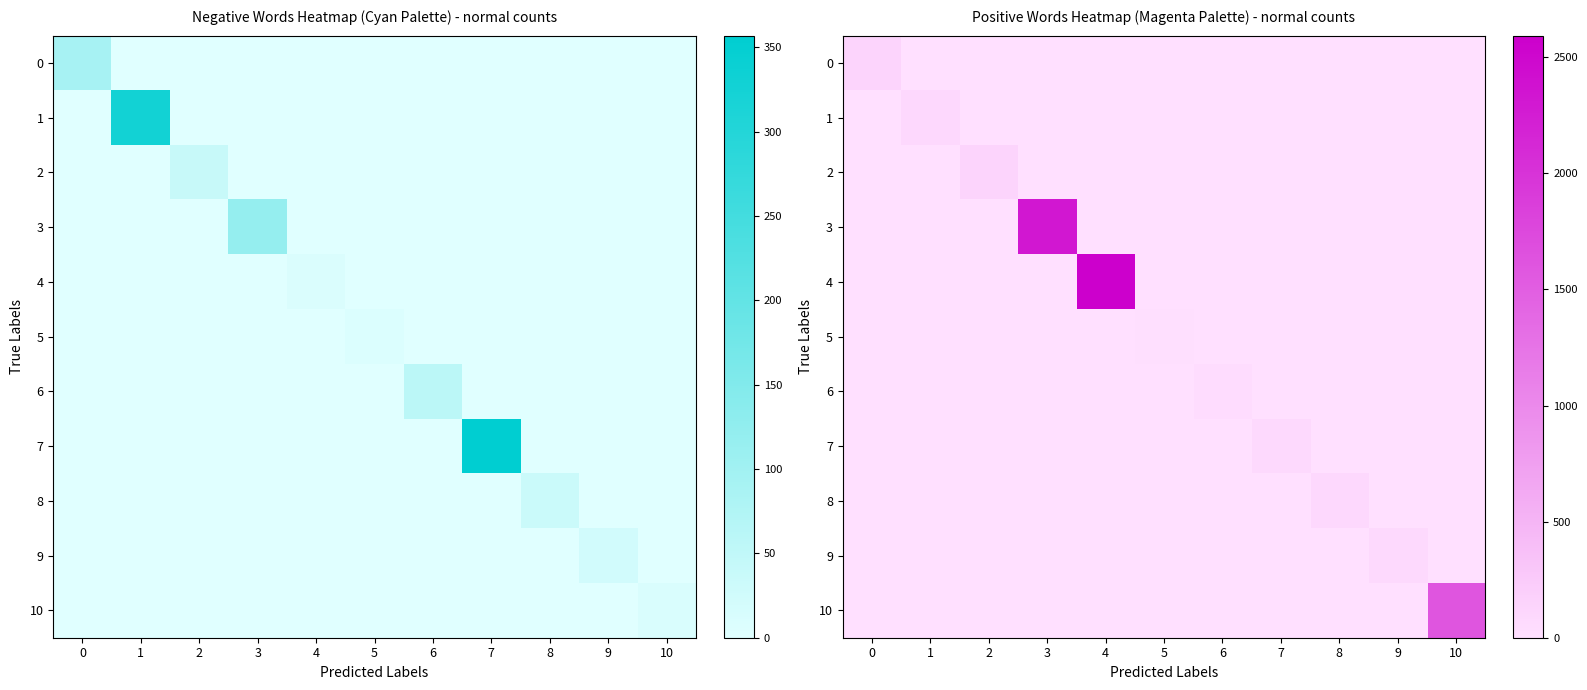

True or false: 5 has a value of -8 at 8.

False